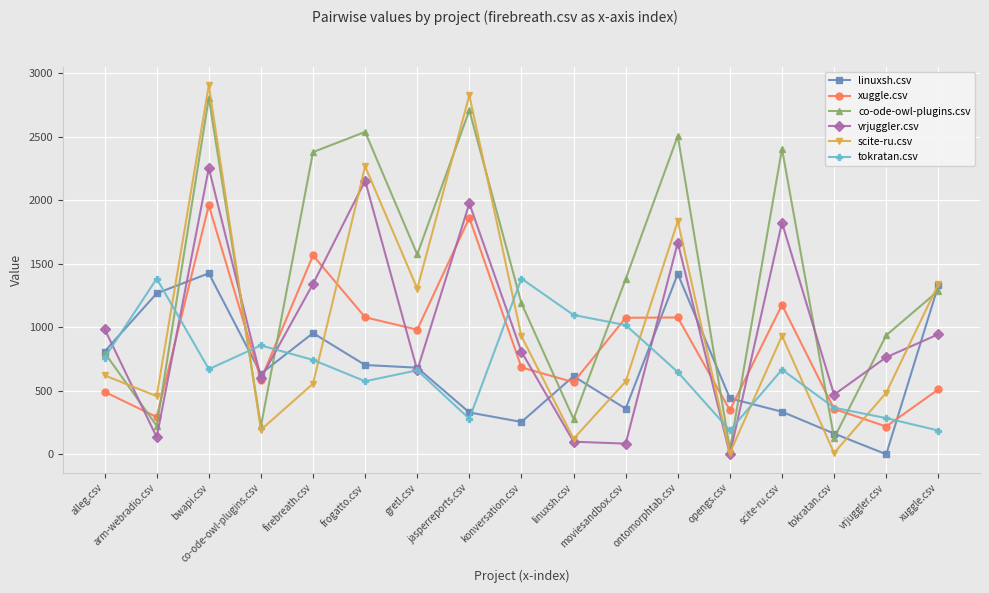

Which category has the lowest value across all series?

vrjuggler.csv